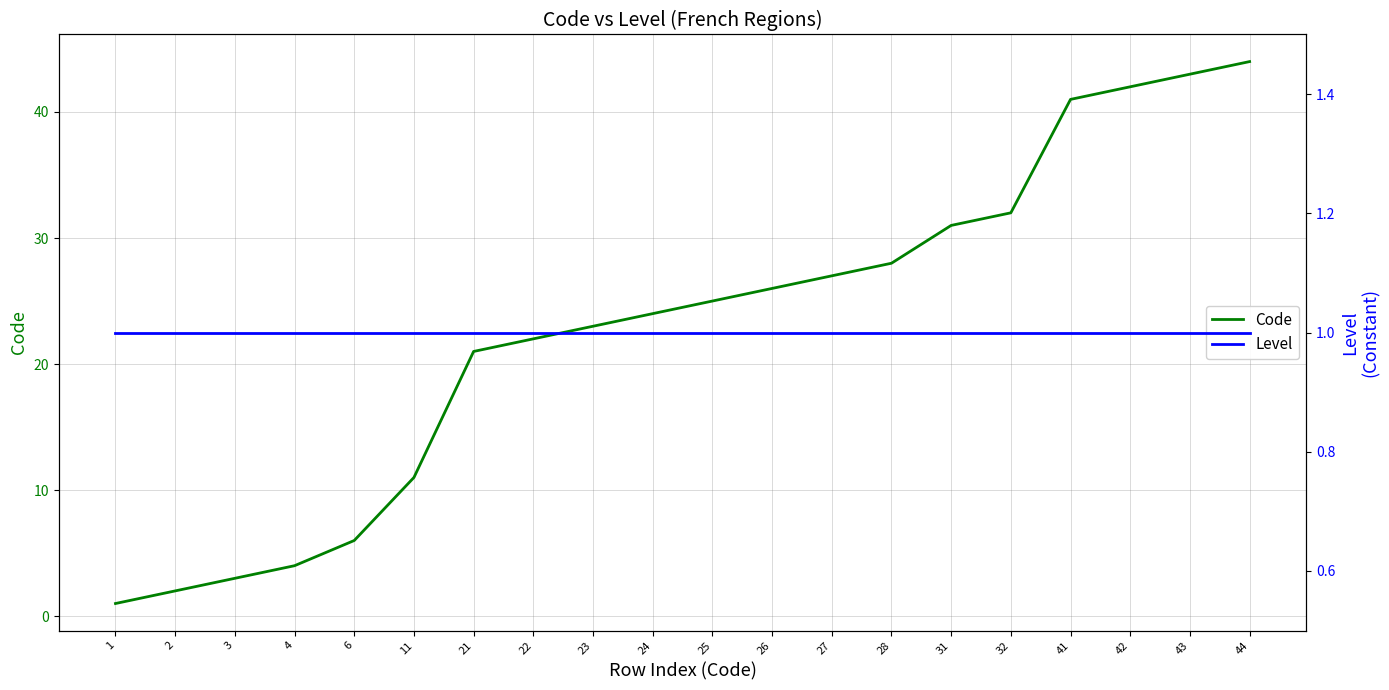

Is this an area chart (filled region under the line)?

No